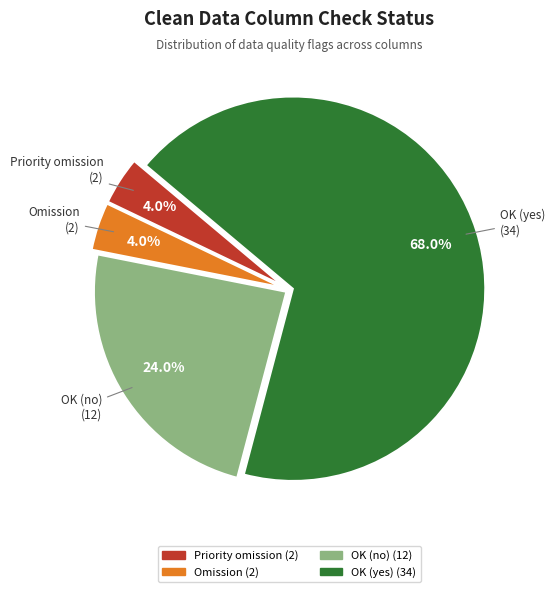

Approximately how many times larger is the value at Omission compared to OK (yes)?

0.1